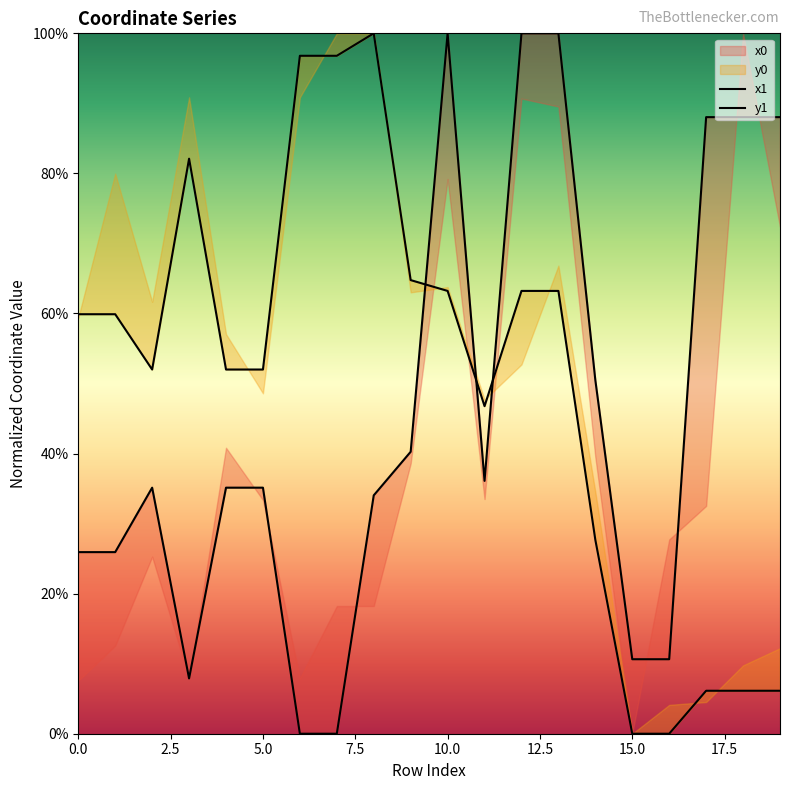

Rank the series at 11 from lowest to highest value.

x0, y0